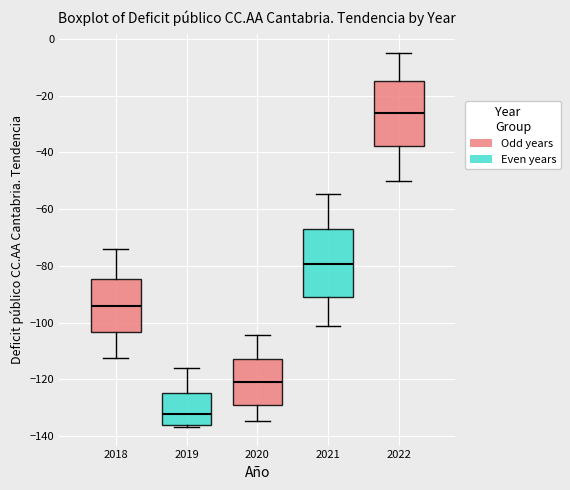

Reading left to right, transcribe this box plot: for each box, give where its median line is, the range the box spans, and where its two whiskers end, as read against the y-axis. The values are not printed on the chart, so give them approximately, as read against the axis.

2018: median -94, box -104 to -84, whiskers -112 to -74
2019: median -132, box -136 to -124, whiskers -136 (just below the box's lower edge) to -116
2020: median -122, box -128 to -112, whiskers -134 to -104
2021: median -80, box -92 to -68, whiskers -102 to -54
2022: median -26, box -38 to -14, whiskers -50 to -4